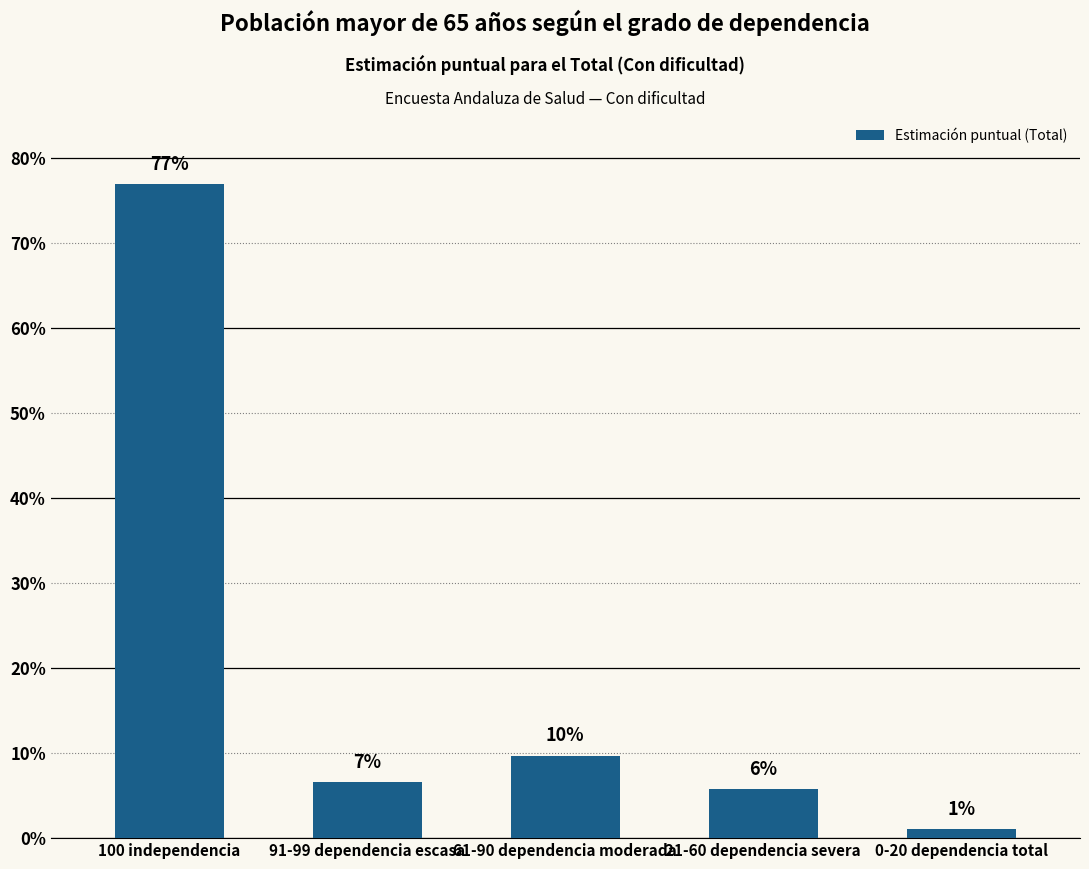

What is the approximate value at 21-60 dependencia severa?

0.1